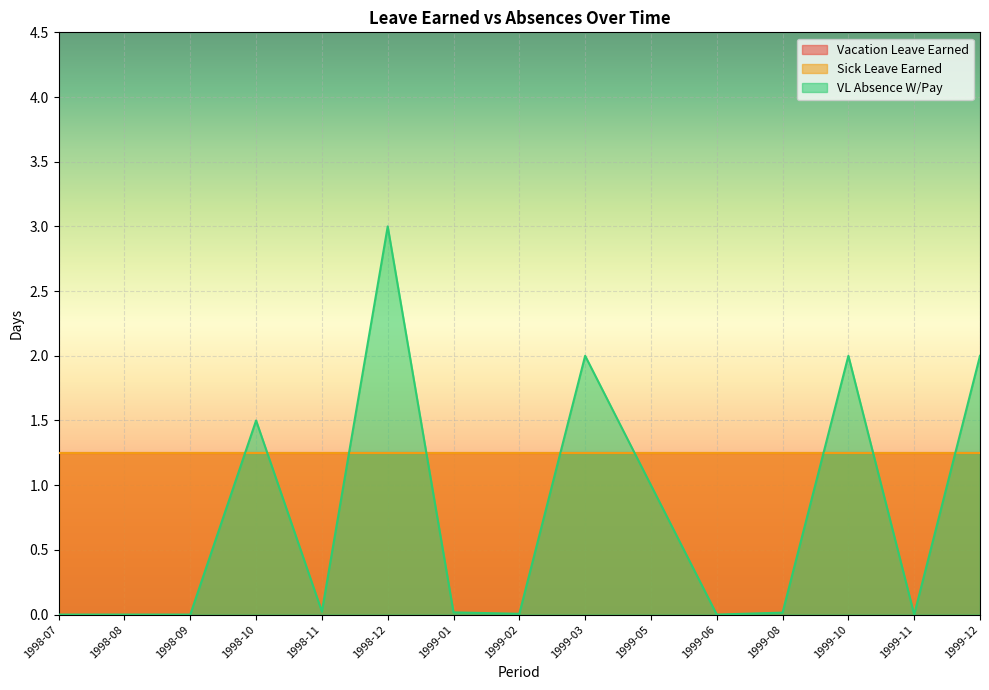

What is the label of the 12th point from the right?

1998-10